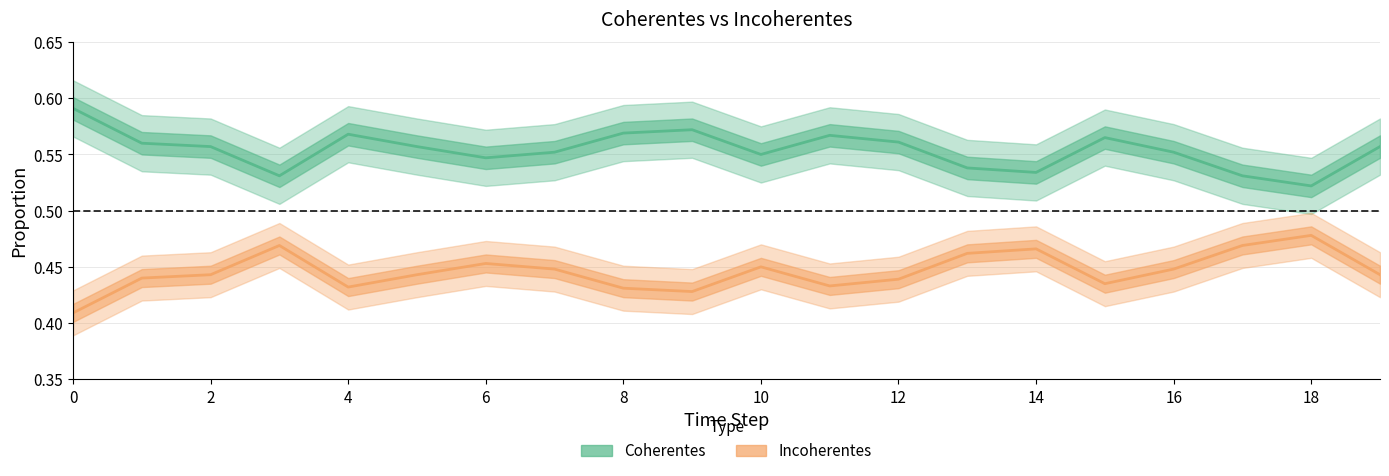

True or false: Incoherentes and Coherentes intersect in this chart.

False